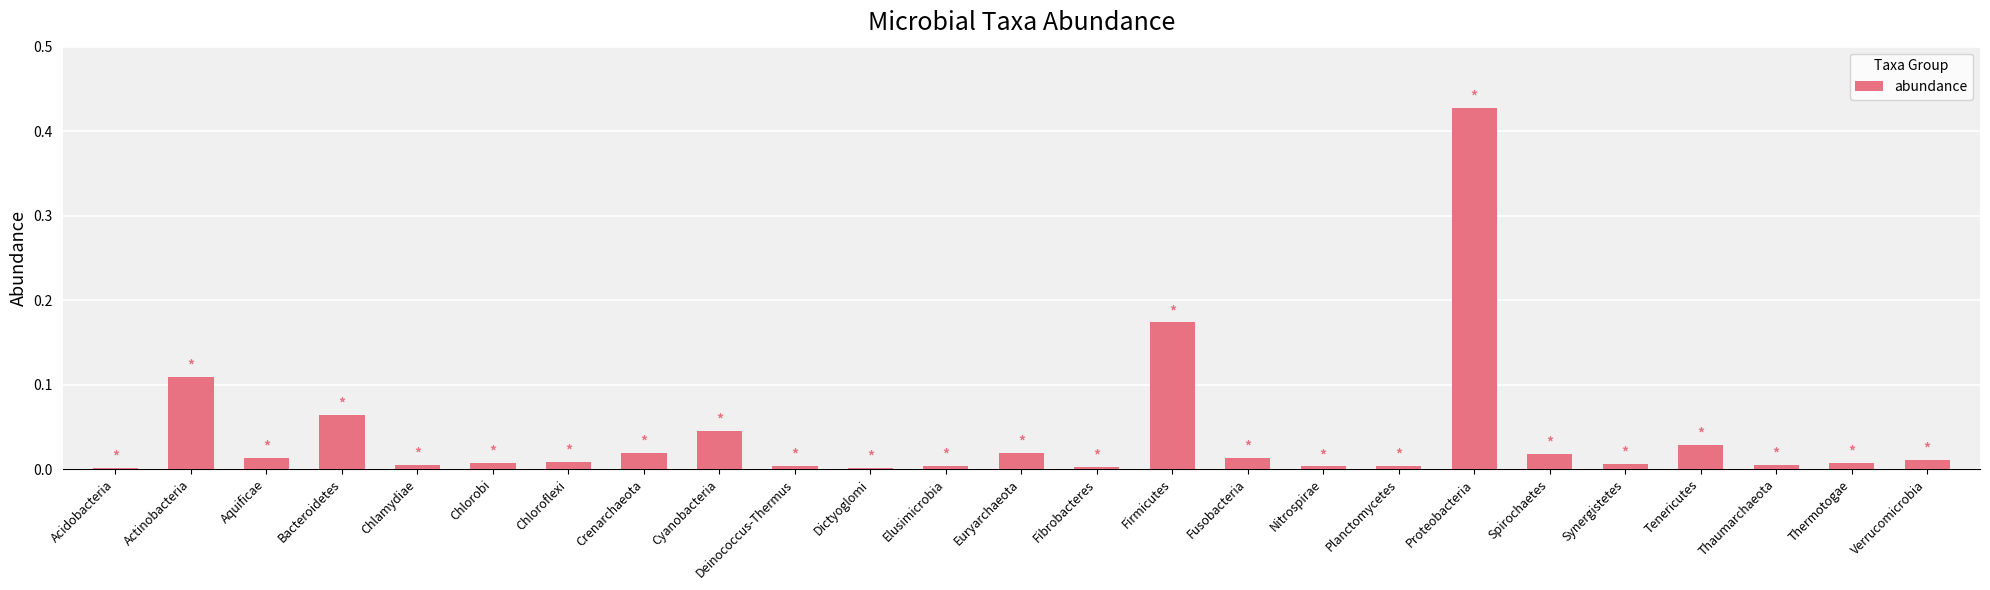

True or false: the data shows 0.0 at Synergistetes.

True